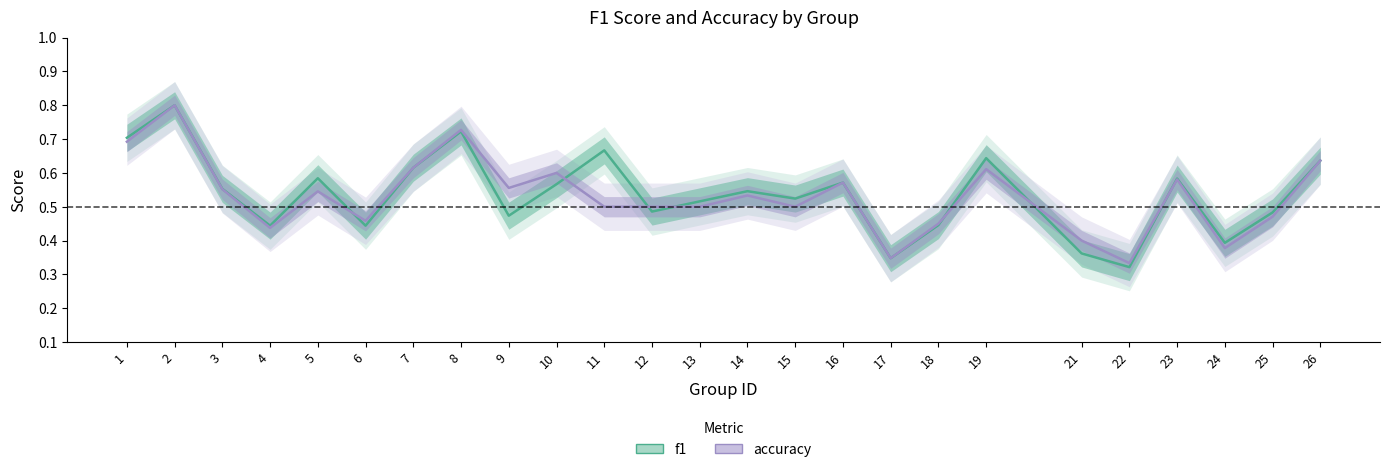

Is the value of f1 at 5 greater than the value of accuracy at 24?

Yes